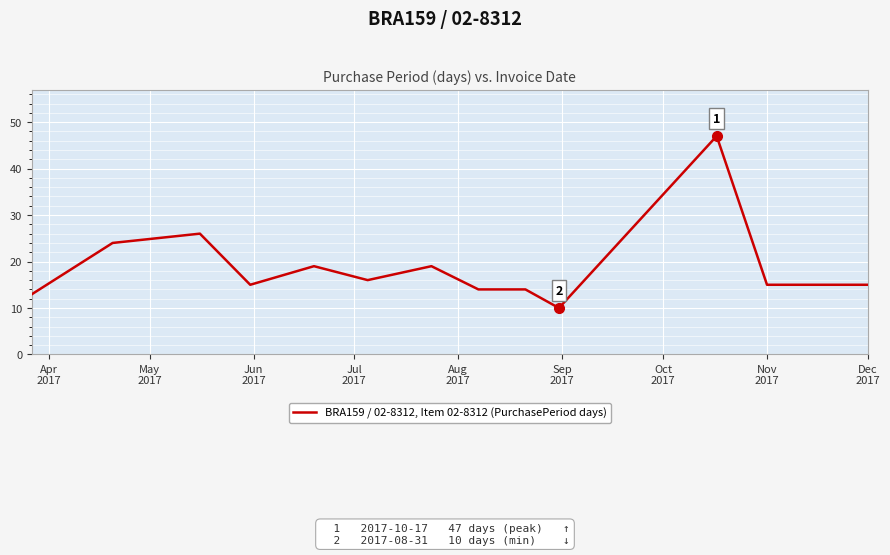

What is the smallest value displayed?

10